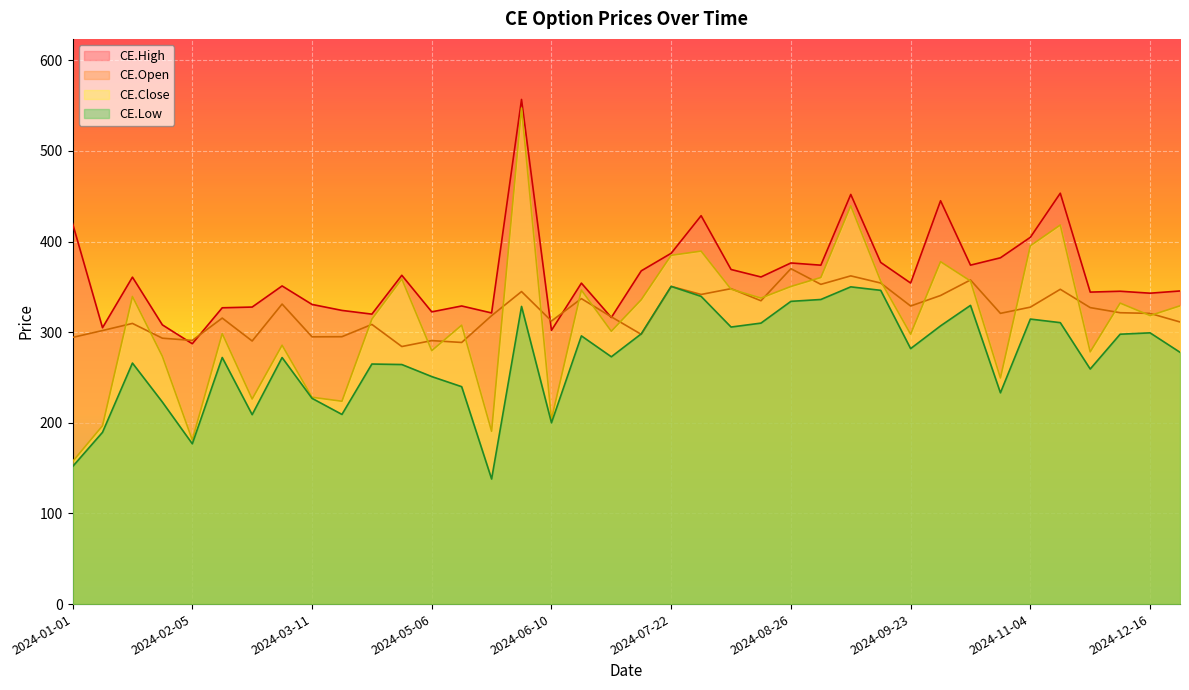

Reading left to right, transcribe all the data shown in this chart.

CE.High: 2024-01-01=419.9	2024-01-08=304.9	2024-01-15=360.7	2024-01-29=308.1	2024-02-05=287.2	2024-02-12=326.9	2024-02-19=327.7	2024-02-26=351.0	2024-03-11=330.6	2024-03-18=324.0	2024-04-01=319.9	2024-04-22=362.8	2024-05-06=322.4	2024-05-13=328.9	2024-05-27=321.2	2024-06-03=556.8	2024-06-10=302.0	2024-06-24=354.1	2024-07-01=316.2	2024-07-08=367.6	2024-07-22=387.1	2024-07-29=428.5	2024-08-05=369.1	2024-08-19=360.9	2024-08-26=376.4	2024-09-02=373.9	2024-09-09=451.9	2024-09-16=376.9	2024-09-23=354.2	2024-10-07=445.0	2024-10-14=373.9	2024-10-21=382.1	2024-11-04=404.6	2024-11-25=453.3	2024-12-02=344.2	2024-12-09=345.1	2024-12-16=343.0	2024-12-30=345.4
CE.Low: 2024-01-01=151.7	2024-01-08=189.5	2024-01-15=265.9	2024-01-29=222.9	2024-02-05=176.8	2024-02-12=272.1	2024-02-19=209.0	2024-02-26=272.0	2024-03-11=227.0	2024-03-18=209.2	2024-04-01=264.9	2024-04-22=264.3	2024-05-06=251.0	2024-05-13=239.8	2024-05-27=138.0	2024-06-03=328.4	2024-06-10=200.0	2024-06-24=295.9	2024-07-01=272.9	2024-07-08=298.1	2024-07-22=350.5	2024-07-29=339.5	2024-08-05=305.6	2024-08-19=310.0	2024-08-26=334.0	2024-09-02=336.1	2024-09-09=350.0	2024-09-16=346.1	2024-09-23=281.9	2024-10-07=306.9	2024-10-14=329.6	2024-10-21=233.1	2024-11-04=314.4	2024-11-25=310.5	2024-12-02=259.4	2024-12-09=297.8	2024-12-16=299.2	2024-12-30=277.8
CE.Open: 2024-01-01=294.2	2024-01-08=301.8	2024-01-15=309.6	2024-01-29=293.4	2024-02-05=290.9	2024-02-12=315.6	2024-02-19=290.2	2024-02-26=331.0	2024-03-11=294.9	2024-03-18=295.0	2024-04-01=308.6	2024-04-22=284.1	2024-05-06=290.7	2024-05-13=288.6	2024-05-27=318.2	2024-06-03=344.8	2024-06-10=312.3	2024-06-24=337.0	2024-07-01=316.9	2024-07-08=297.6	2024-07-22=350.5	2024-07-29=341.6	2024-08-05=348.0	2024-08-19=334.6	2024-08-26=370.1	2024-09-02=352.8	2024-09-09=362.1	2024-09-16=354.2	2024-09-23=328.9	2024-10-07=340.4	2024-10-14=357.6	2024-10-21=320.8	2024-11-04=327.6	2024-11-25=347.3	2024-12-02=327.1	2024-12-09=321.4	2024-12-16=320.7	2024-12-30=311.2
CE.Close: 2024-01-01=157.2	2024-01-08=196.8	2024-01-15=339.4	2024-01-29=273.4	2024-02-05=181.1	2024-02-12=298.4	2024-02-19=226.2	2024-02-26=285.6	2024-03-11=228.2	2024-03-18=223.8	2024-04-01=314.4	2024-04-22=358.7	2024-05-06=279.6	2024-05-13=307.7	2024-05-27=190.7	2024-06-03=547.2	2024-06-10=203.8	2024-06-24=346.4	2024-07-01=301.0	2024-07-08=335.8	2024-07-22=384.8	2024-07-29=389.4	2024-08-05=347.4	2024-08-19=337.6	2024-08-26=350.4	2024-09-02=360.3	2024-09-09=439.4	2024-09-16=356.4	2024-09-23=297.8	2024-10-07=377.8	2024-10-14=356.4	2024-10-21=249.4	2024-11-04=395.3	2024-11-25=418.2	2024-12-02=278.2	2024-12-09=332.1	2024-12-16=318.3	2024-12-30=329.1